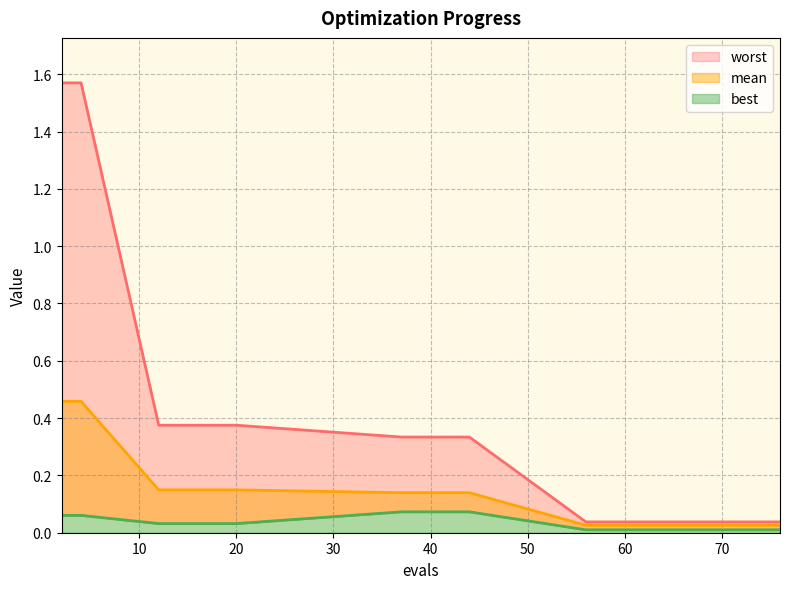

Rank the series by their average value, from highest to lowest.

worst, mean, best